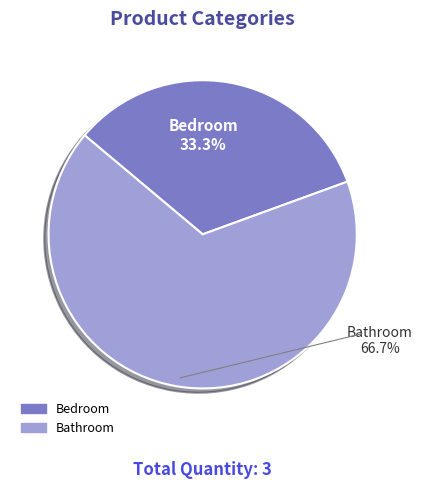

What portion of the pie excludes Bedroom?

66.7%